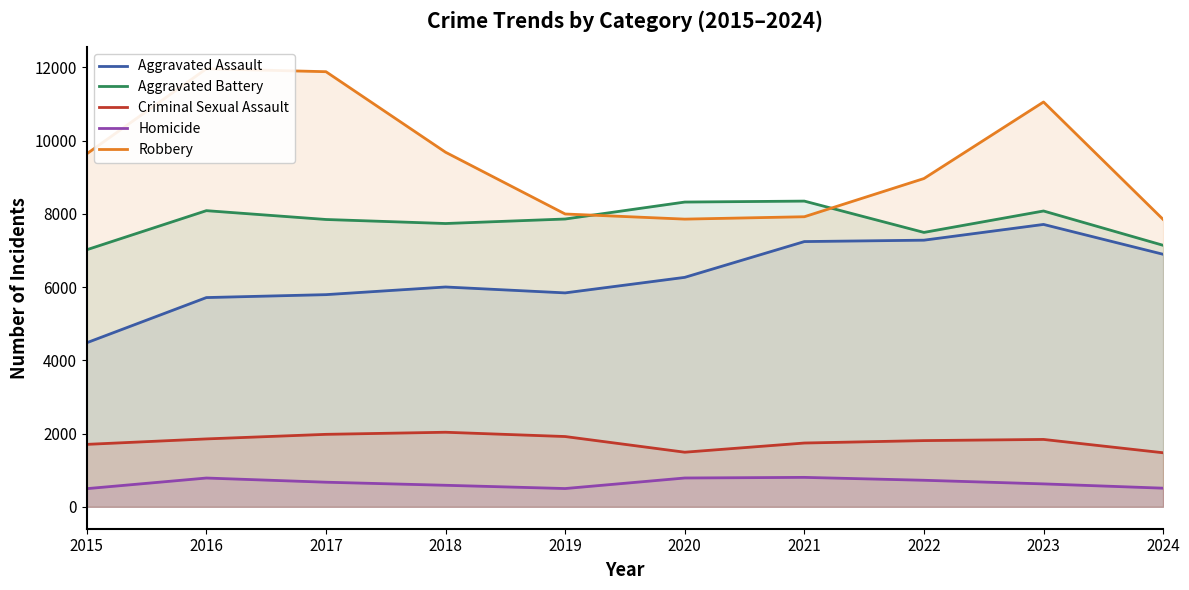

What is the difference between the Homicide values at 2016 and 2022?

61